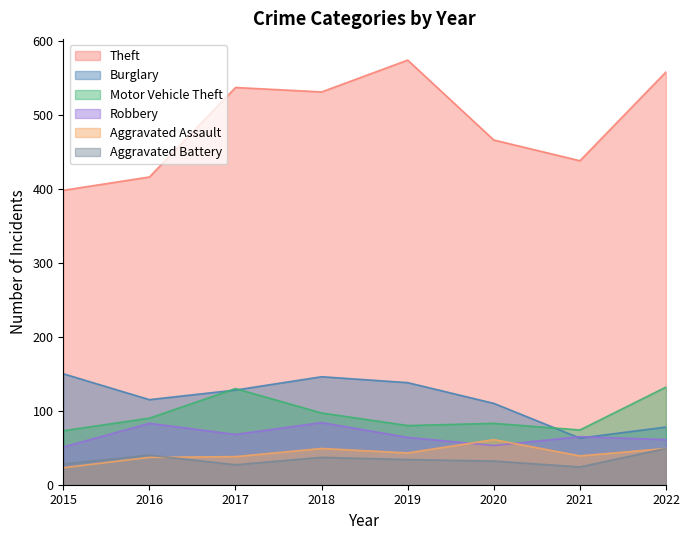

True or false: Robbery and Theft cross at least once.

False